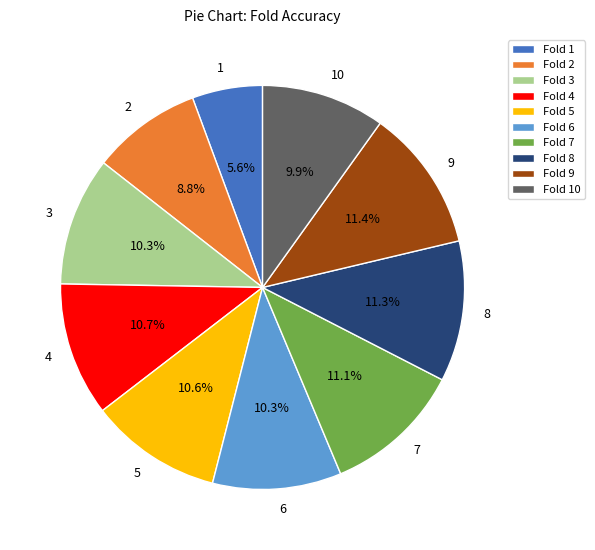

Which has a higher value, 1 or 2?

2